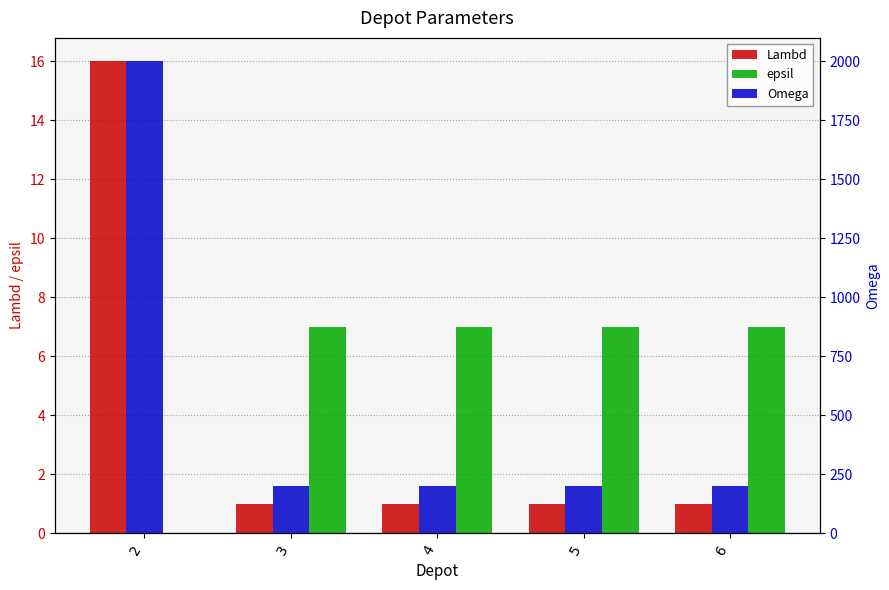

The value of epsil at 5 is 12. True or false?

False